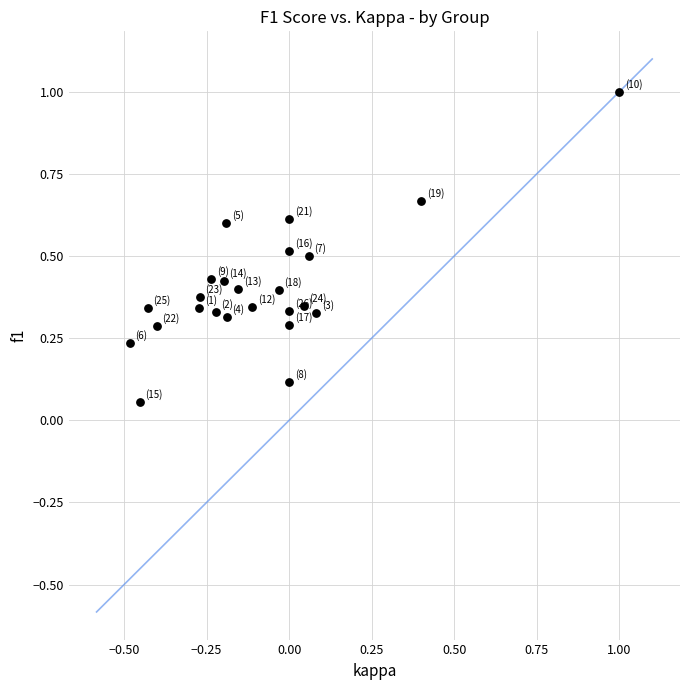

What is the range of X values (max minus min)?

1.5